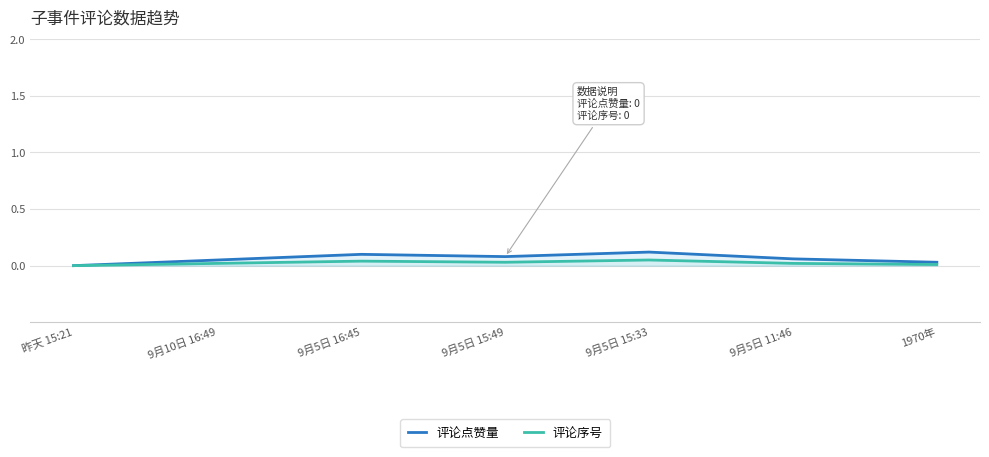

At how many categories does at least one series exceed 0?

6